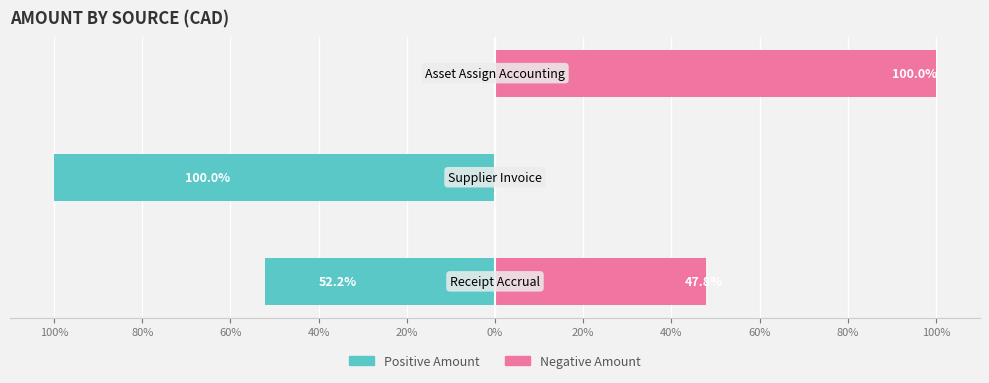

Reading left to right, list all the values displayed in this chart.

Positive Amount: -52.2	-100.0	0.0
Negative Amount: 47.8	0.0	100.0